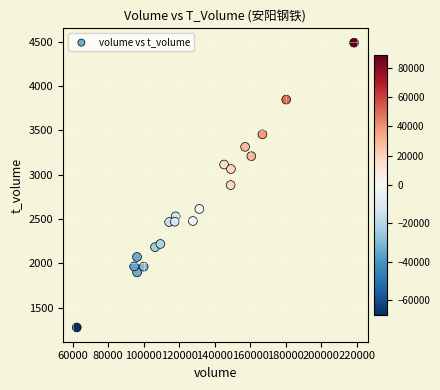

What is the range of Y values (max minus min)?

3212